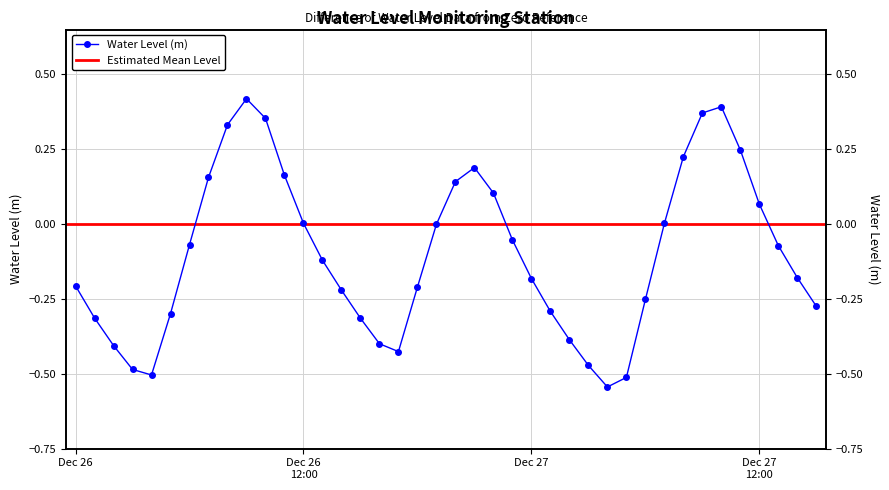

What is the maximum value shown in the chart?

0.4